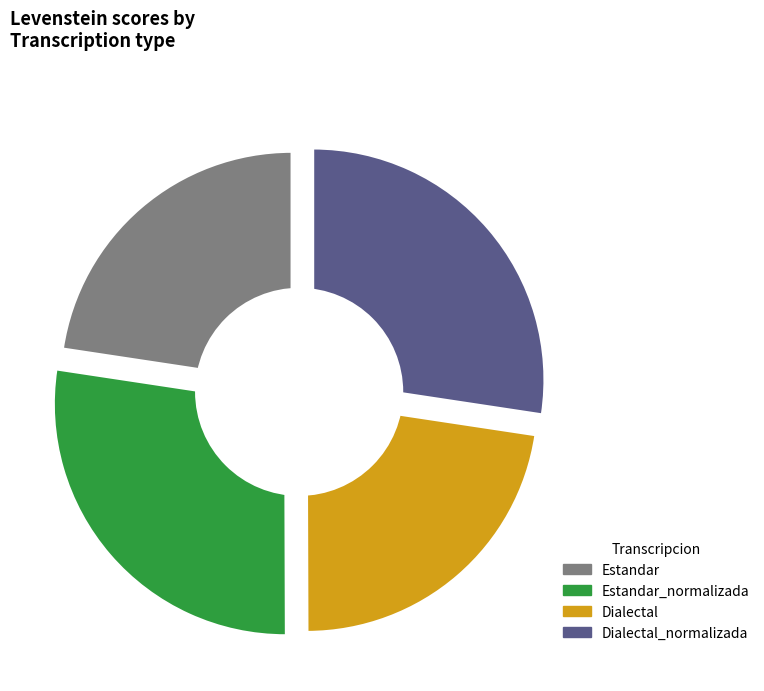

Is there a majority slice in this chart?

No